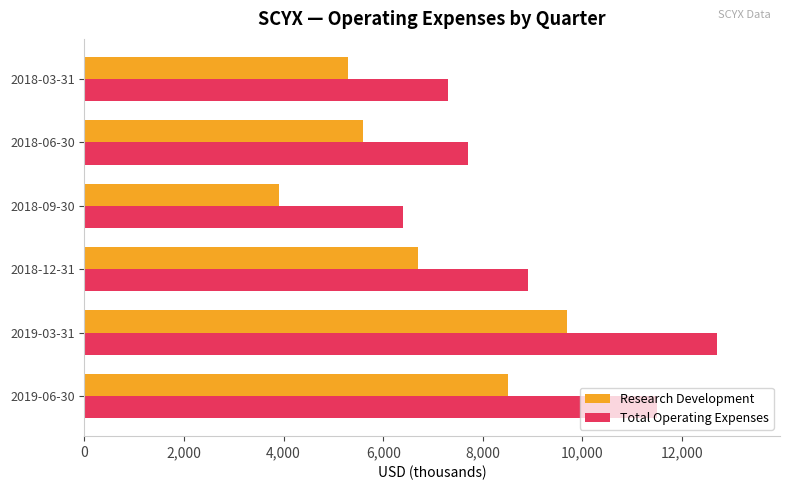

The value of Research Development at 2018-09-30 is 1582. True or false?

False